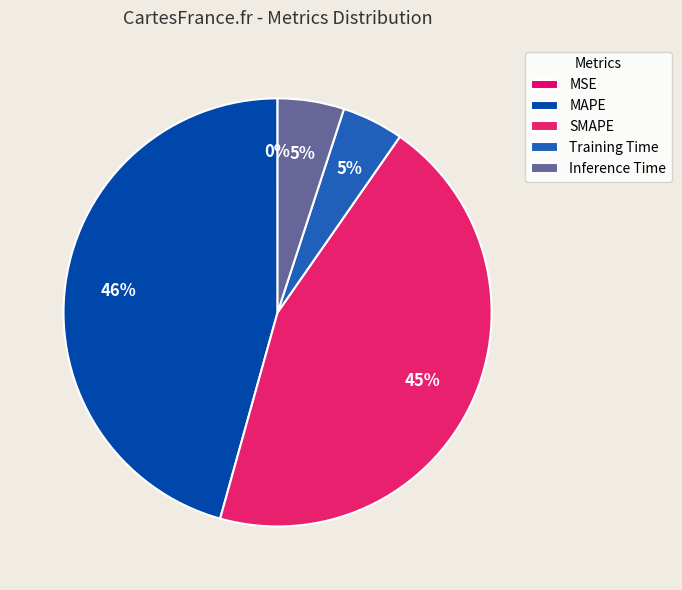

True or false: Training Time accounts for 1% of the total.

False